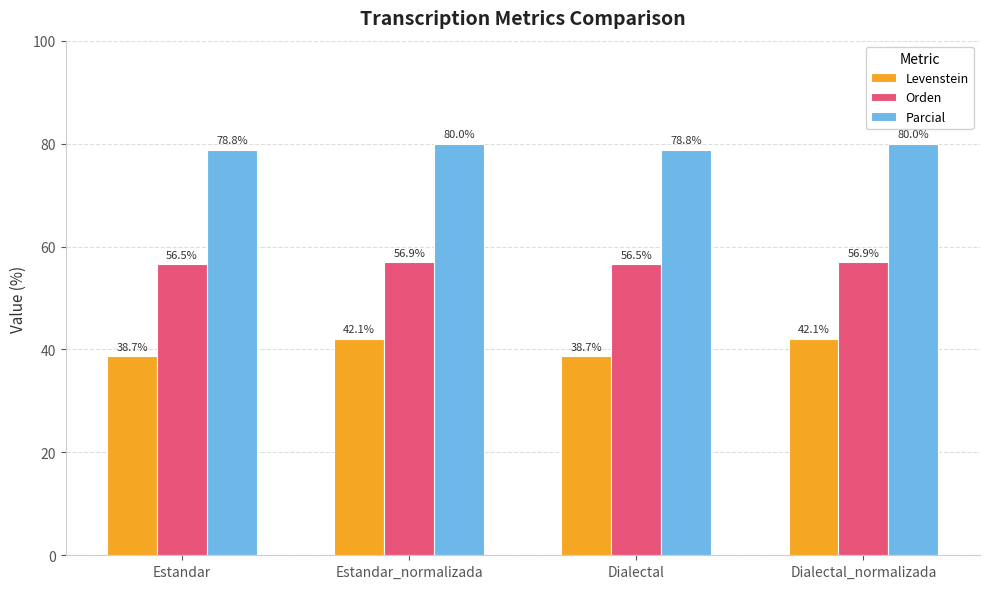

Reading left to right, extract all data points from this chart.

Levenstein: 38.7	42.1	38.7	42.1
Orden: 56.5	56.9	56.5	56.9
Parcial: 78.8	80.0	78.8	80.0